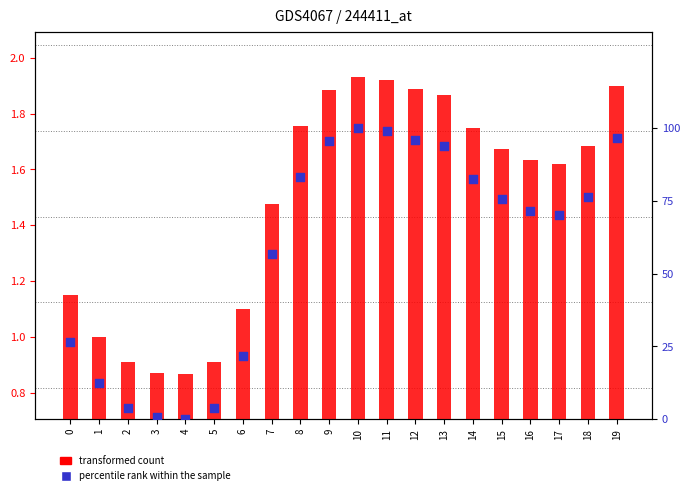

What is the total value across all series at 8?

85.0